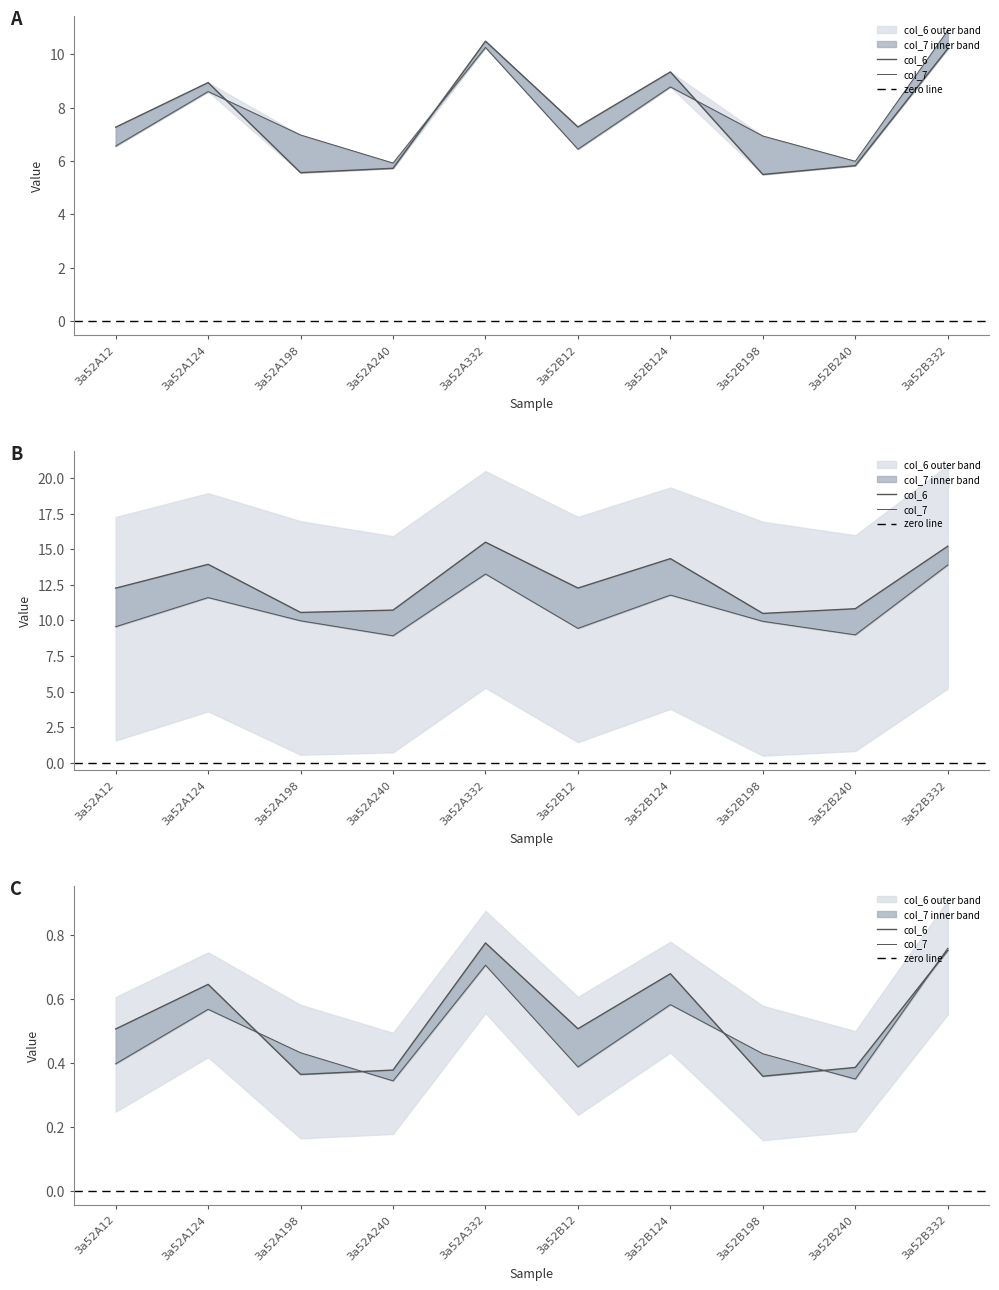

Is the value of col_6 at 3a52B332 greater than the value of col_7 at 3a52A12?

Yes